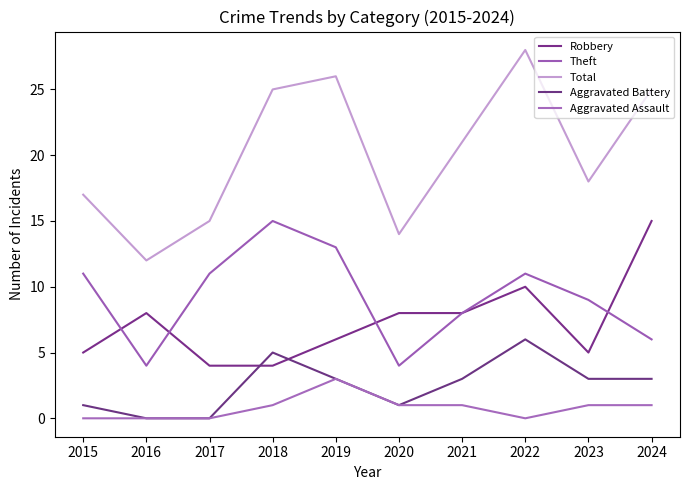

What is the difference between the second highest and minimum values in the Aggravated Assault series?

1